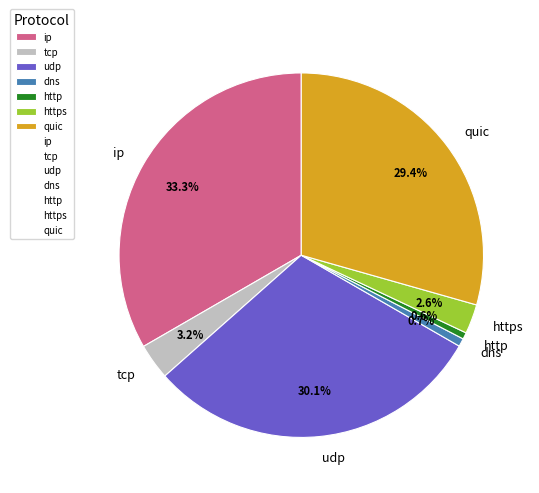

Which category has the biggest portion of the pie?

ip